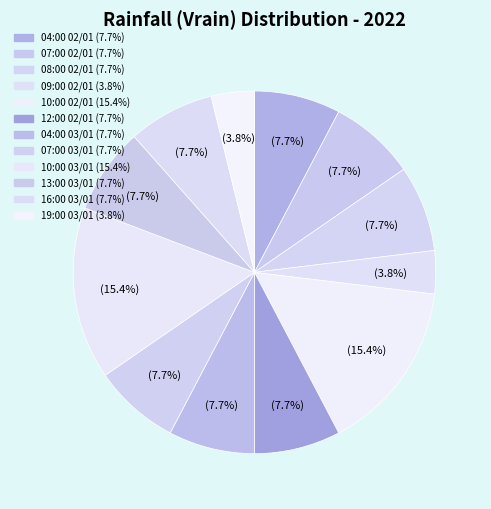

How many segments does this pie chart have?

12